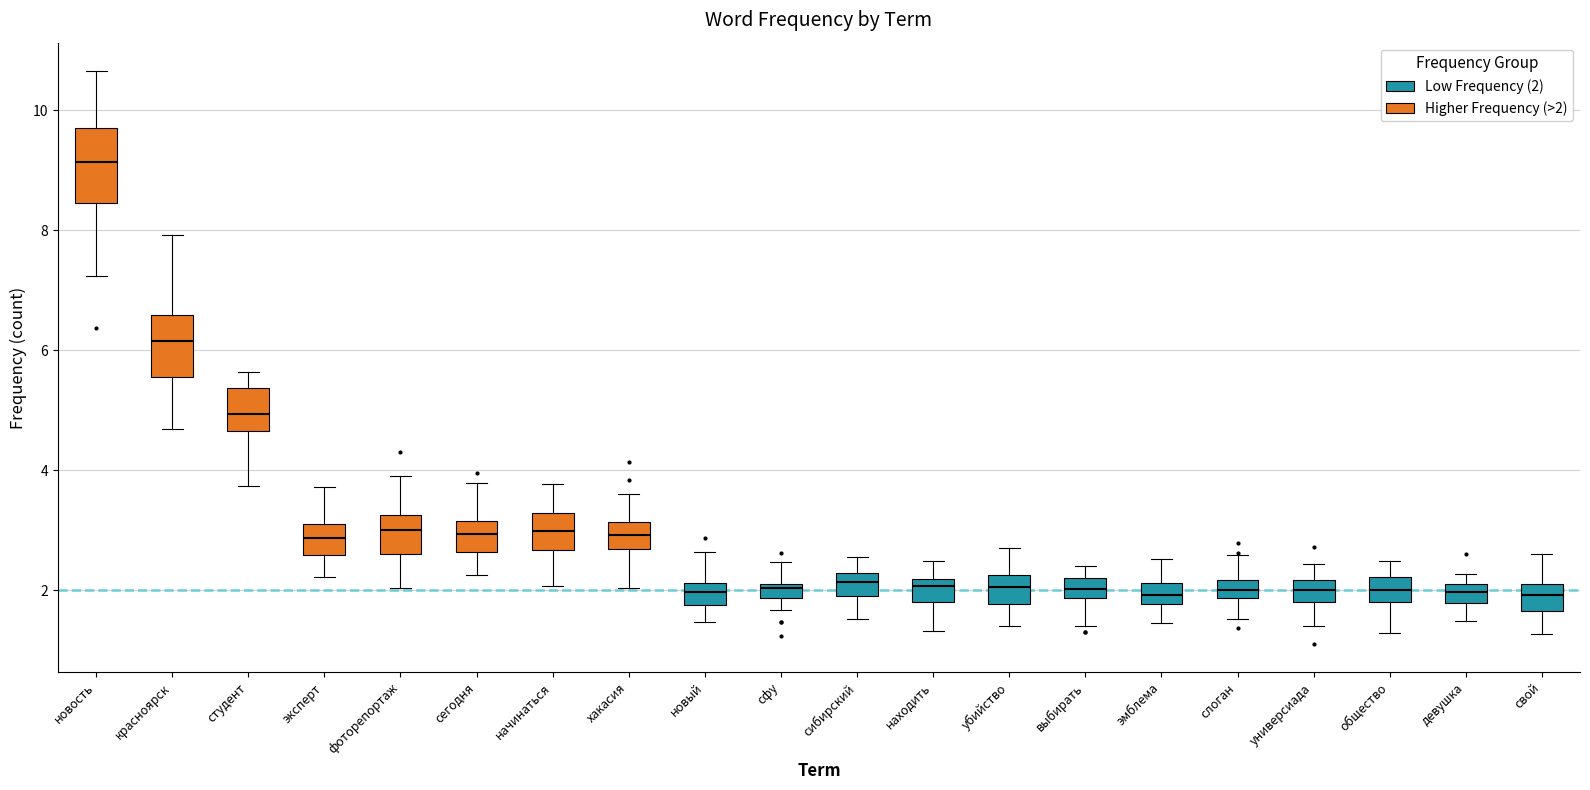

Comparing the boxes themselves (not the whiskers), which one is the tallest?

новость